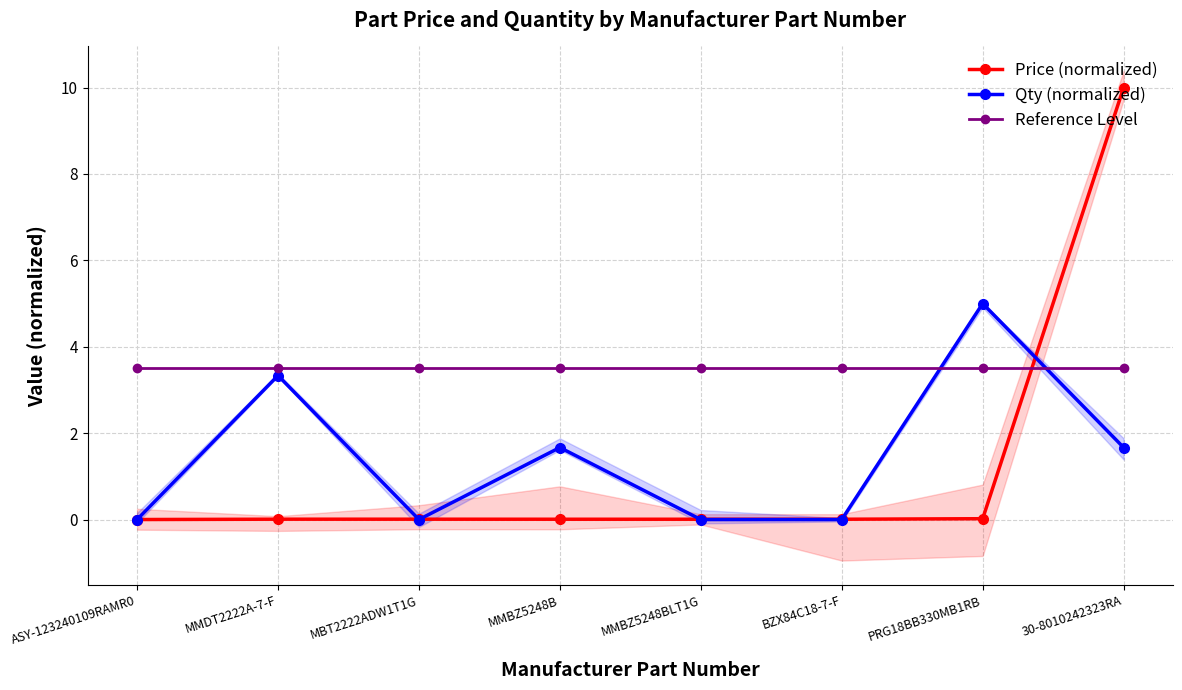

What position from the right is MBT2222ADW1T1G?

6